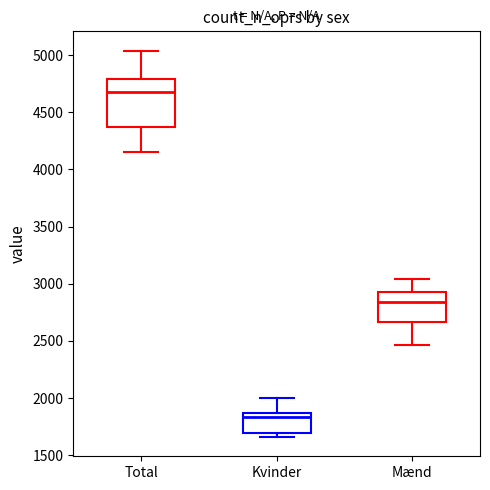

Where does the upper whisker of the box for Kvinder end on the y-axis? The values are not printed on the chart, so give them approximately, as read against the axis.

2000